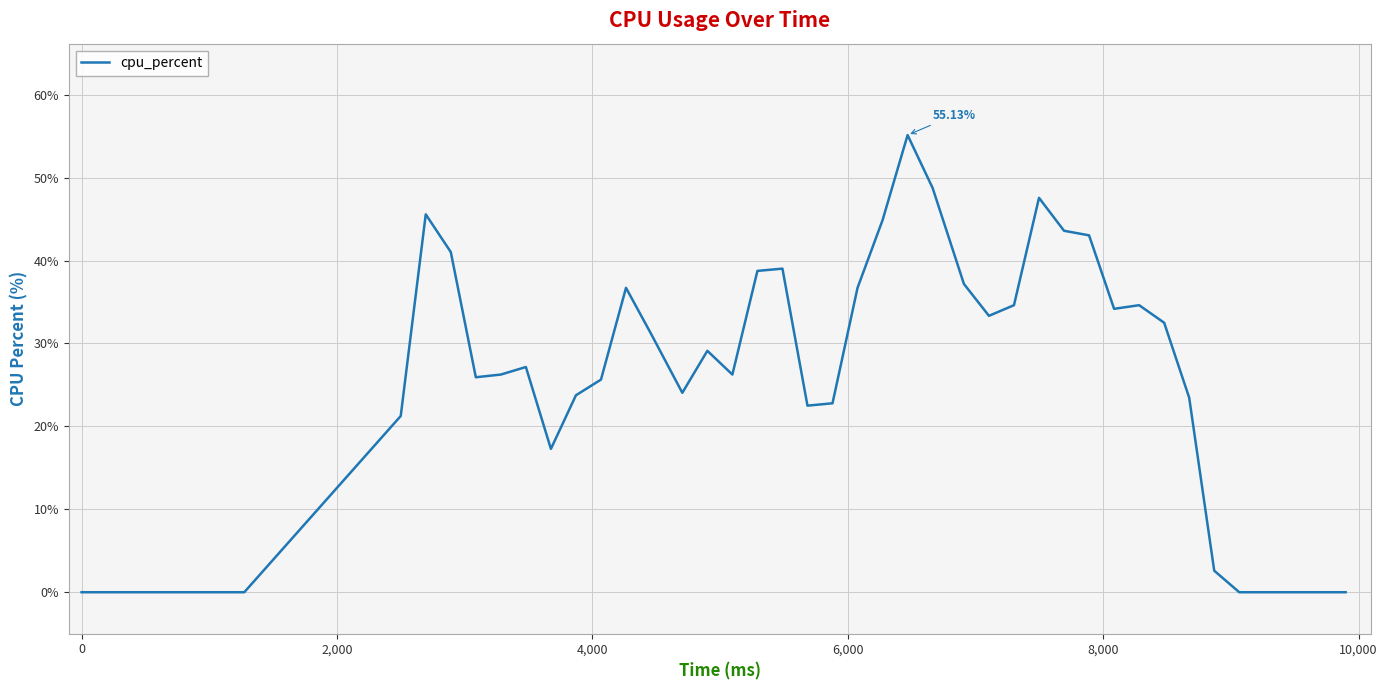

What is the greatest value displayed?

55.1